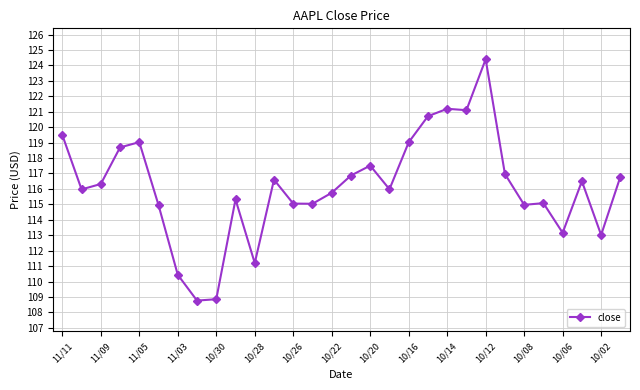

What is the greatest value displayed?

124.4